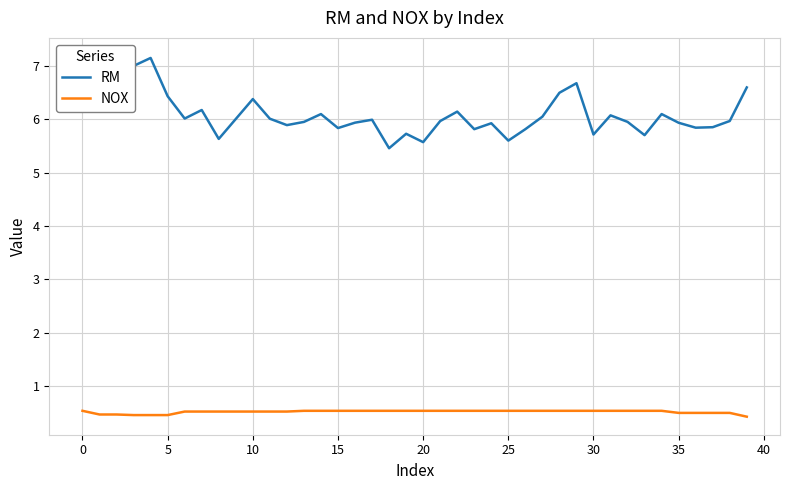

True or false: NOX has more than 0 interior local peaks.

False